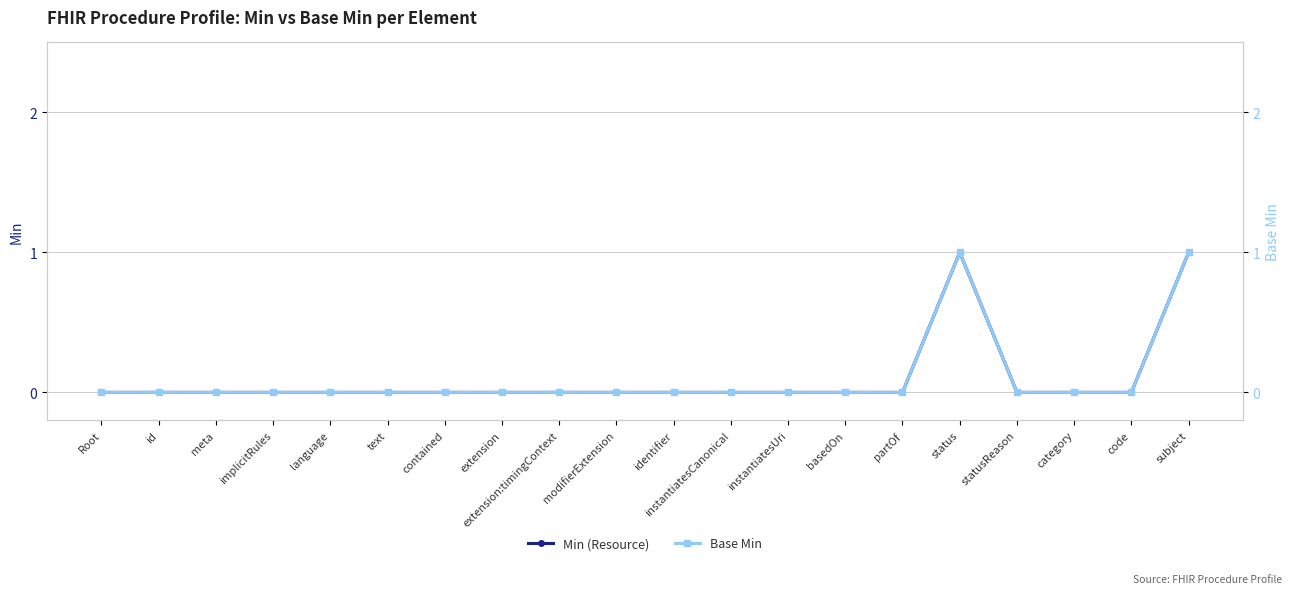

True or false: Base Min has a value of 0 at modifierExtension.

True